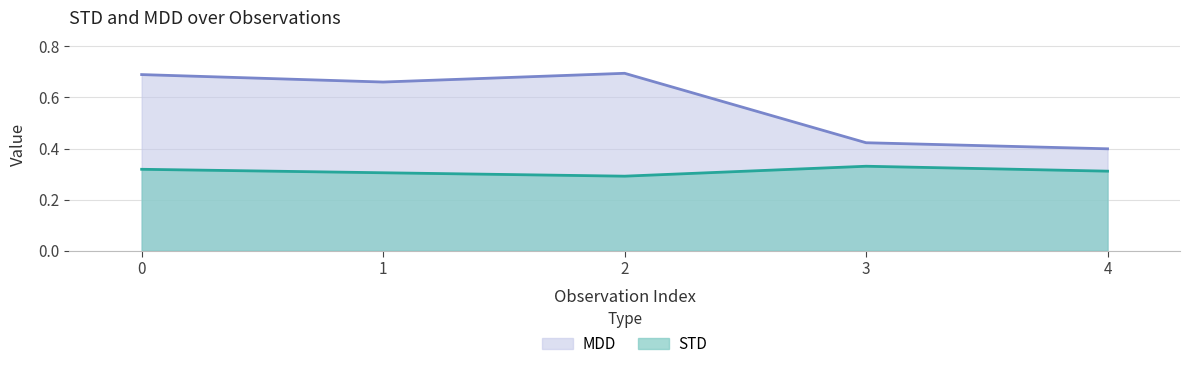

Which series has the largest total across all categories?

MDD